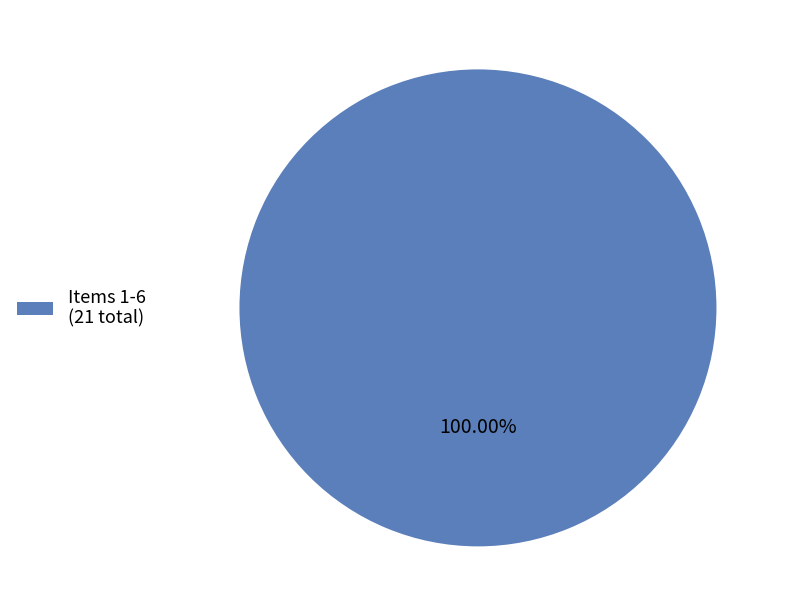

Which slice represents more than half of the pie?

Items 1-6 (21 total)